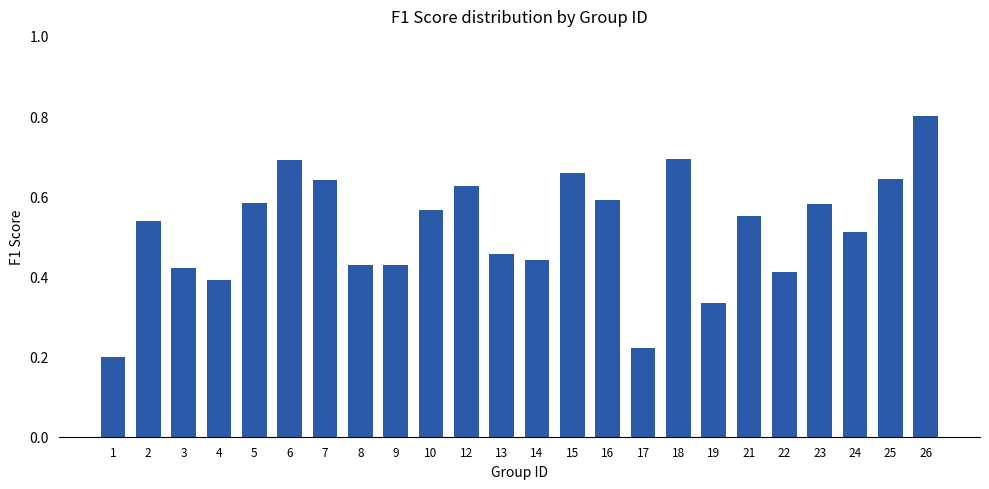

The chart shows a value of 1.0 at 5. True or false?

False